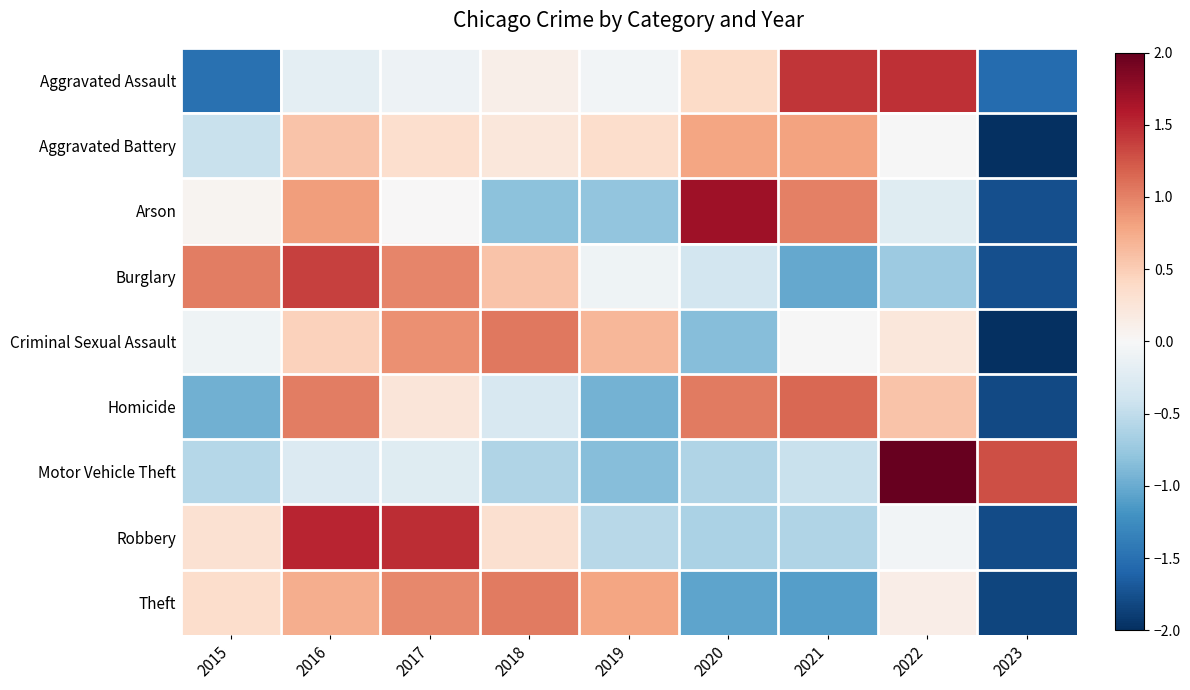

Reading left to right, extract all data points from this chart.

Aggravated Assault: 2015=-1.5	2016=-0.2	2017=-0.1	2018=0.1	2019=-0.1	2020=0.4	2021=1.4	2022=1.5	2023=-1.5
Aggravated Battery: 2015=-0.4	2016=0.6	2017=0.3	2018=0.2	2019=0.3	2020=0.8	2021=0.8	2022=-0.0	2023=-2.6
Arson: 2015=0.1	2016=0.8	2017=0.0	2018=-0.8	2019=-0.8	2020=1.7	2021=1.0	2022=-0.2	2023=-1.8
Burglary: 2015=1.0	2016=1.4	2017=1.0	2018=0.6	2019=-0.1	2020=-0.4	2021=-1.0	2022=-0.7	2023=-1.8
Criminal Sexual Assault: 2015=-0.1	2016=0.5	2017=0.9	2018=1.1	2019=0.7	2020=-0.8	2021=-0.0	2022=0.2	2023=-2.4
Homicide: 2015=-1.0	2016=1.0	2017=0.2	2018=-0.3	2019=-0.9	2020=1.0	2021=1.2	2022=0.6	2023=-1.8
Motor Vehicle Theft: 2015=-0.6	2016=-0.3	2017=-0.2	2018=-0.6	2019=-0.8	2020=-0.6	2021=-0.4	2022=2.3	2023=1.3
Robbery: 2015=0.3	2016=1.5	2017=1.5	2018=0.3	2019=-0.6	2020=-0.6	2021=-0.6	2022=-0.0	2023=-1.8
Theft: 2015=0.3	2016=0.7	2017=1.0	2018=1.0	2019=0.8	2020=-1.1	2021=-1.1	2022=0.1	2023=-1.8